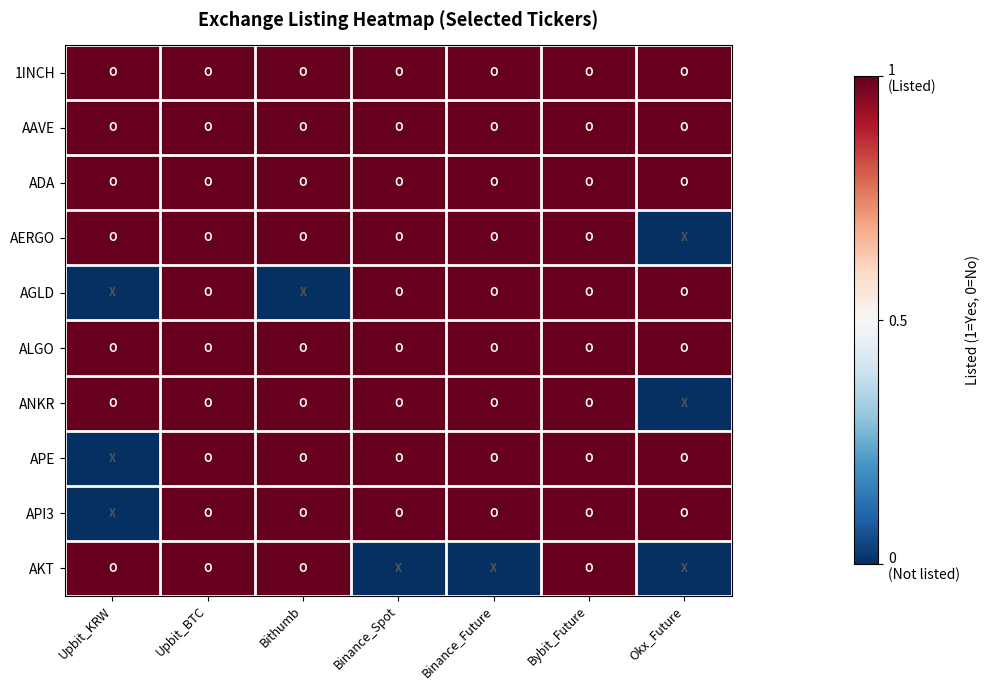

Reading right to left, extract all data points from this chart.

1INCH: Okx_Future=1	Bybit_Future=1	Binance_Future=1	Binance_Spot=1	Bithumb=1	Upbit_BTC=1	Upbit_KRW=1
AAVE: Okx_Future=1	Bybit_Future=1	Binance_Future=1	Binance_Spot=1	Bithumb=1	Upbit_BTC=1	Upbit_KRW=1
ADA: Okx_Future=1	Bybit_Future=1	Binance_Future=1	Binance_Spot=1	Bithumb=1	Upbit_BTC=1	Upbit_KRW=1
AERGO: Okx_Future=0	Bybit_Future=1	Binance_Future=1	Binance_Spot=1	Bithumb=1	Upbit_BTC=1	Upbit_KRW=1
AGLD: Okx_Future=1	Bybit_Future=1	Binance_Future=1	Binance_Spot=1	Bithumb=0	Upbit_BTC=1	Upbit_KRW=0
ALGO: Okx_Future=1	Bybit_Future=1	Binance_Future=1	Binance_Spot=1	Bithumb=1	Upbit_BTC=1	Upbit_KRW=1
ANKR: Okx_Future=0	Bybit_Future=1	Binance_Future=1	Binance_Spot=1	Bithumb=1	Upbit_BTC=1	Upbit_KRW=1
APE: Okx_Future=1	Bybit_Future=1	Binance_Future=1	Binance_Spot=1	Bithumb=1	Upbit_BTC=1	Upbit_KRW=0
API3: Okx_Future=1	Bybit_Future=1	Binance_Future=1	Binance_Spot=1	Bithumb=1	Upbit_BTC=1	Upbit_KRW=0
AKT: Okx_Future=0	Bybit_Future=1	Binance_Future=0	Binance_Spot=0	Bithumb=1	Upbit_BTC=1	Upbit_KRW=1